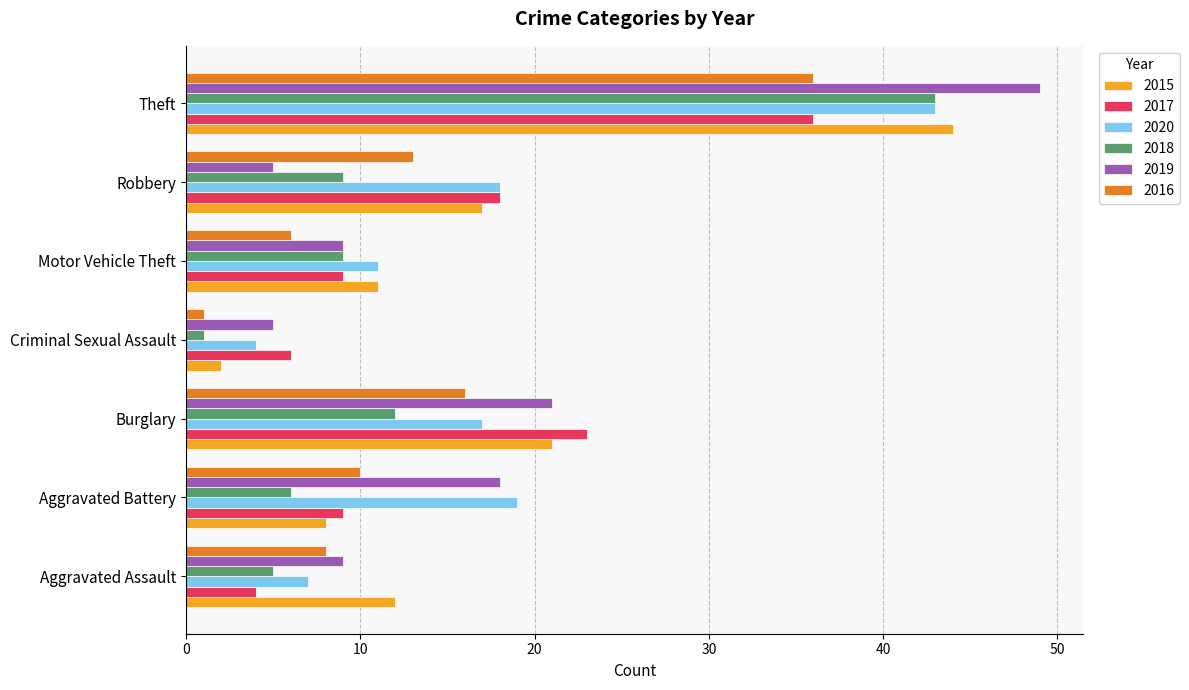

What is the average value of the 2017 series?

15